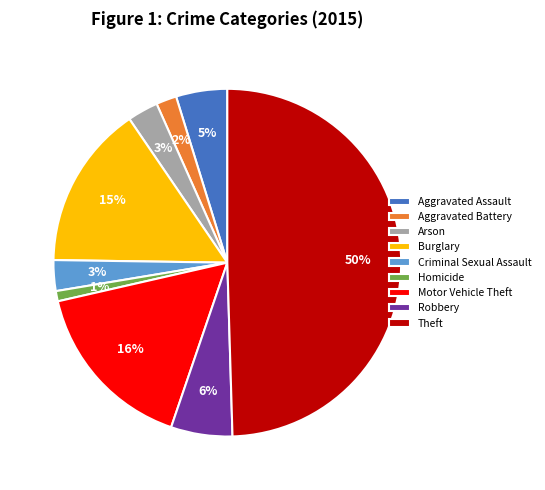

To the nearest percent, what is the difference between the Homicide and Criminal Sexual Assault slice percentages?

2%